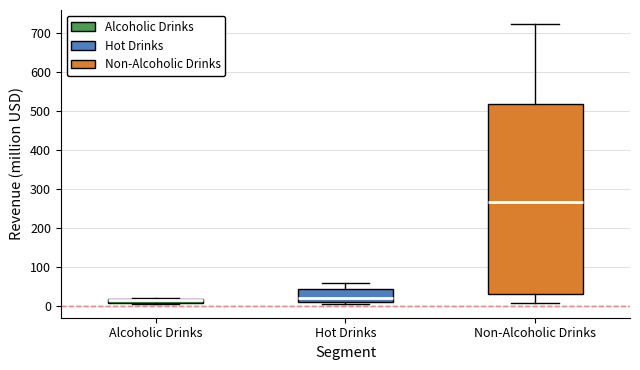

Comparing the boxes themselves (not the whiskers), which one is the tallest?

Non-Alcoholic Drinks